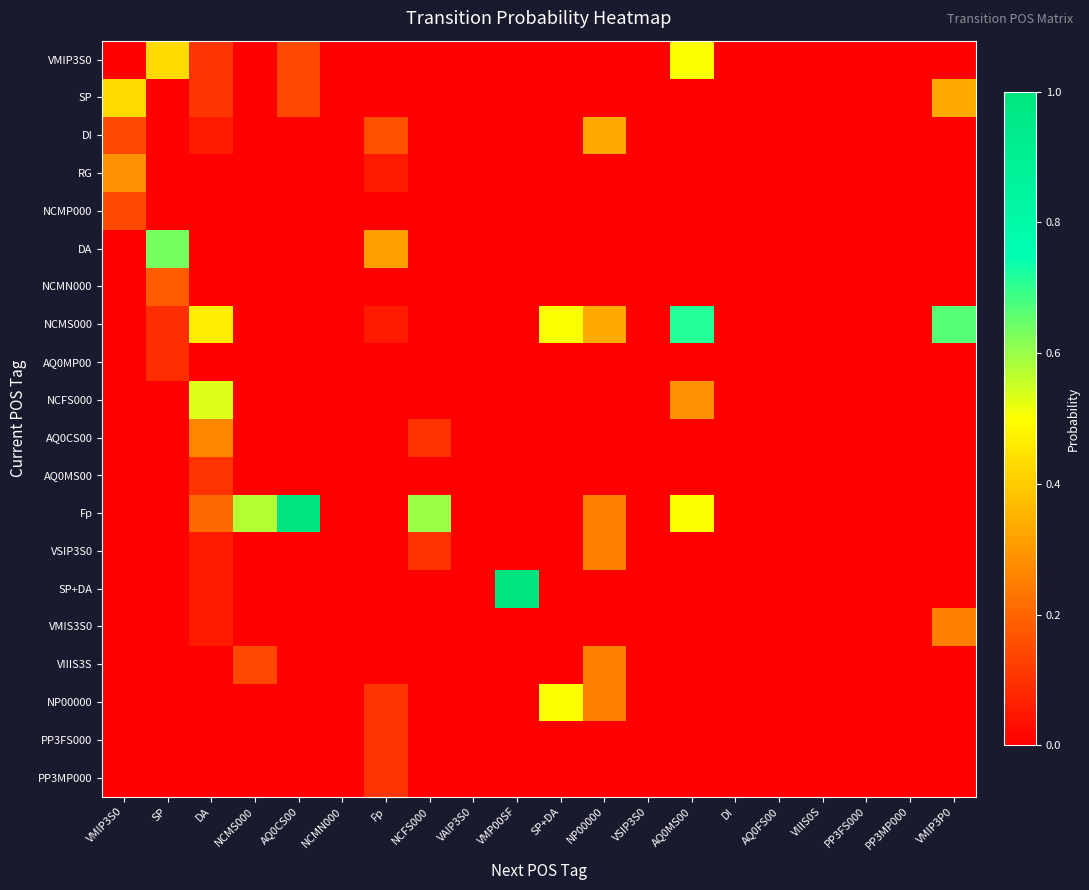

At how many categories does at least one series exceed 0?

12